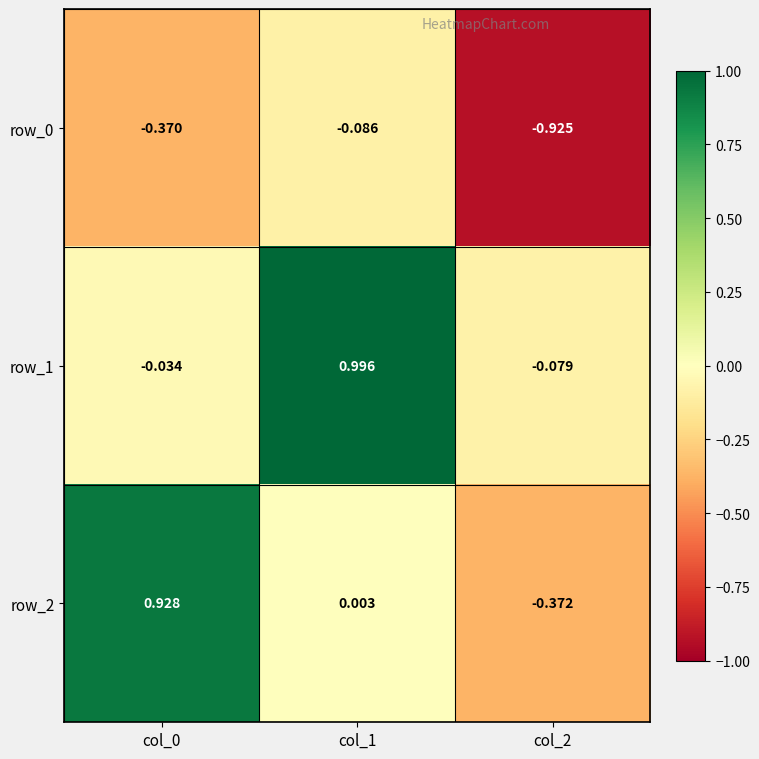

Is the value of row_0 at col_2 greater than the value of row_1 at col_1?

No